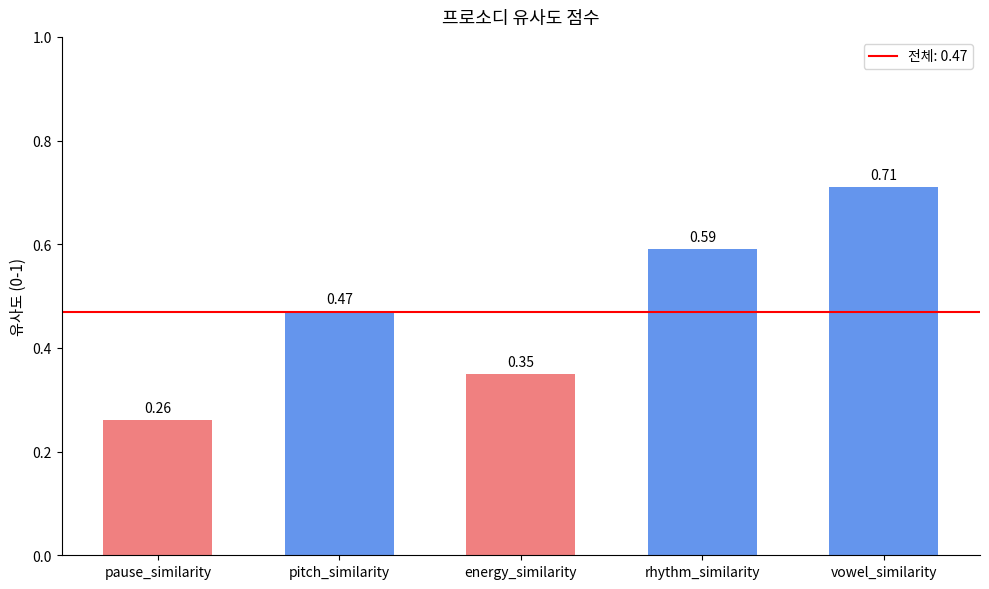

Which category has the highest value across all series?

vowel_similarity